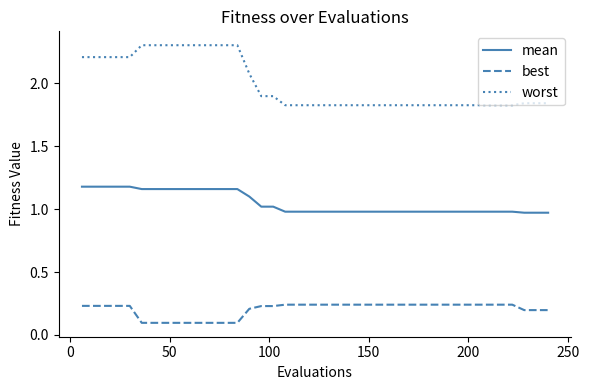

How many distinct data groups are displayed?

3